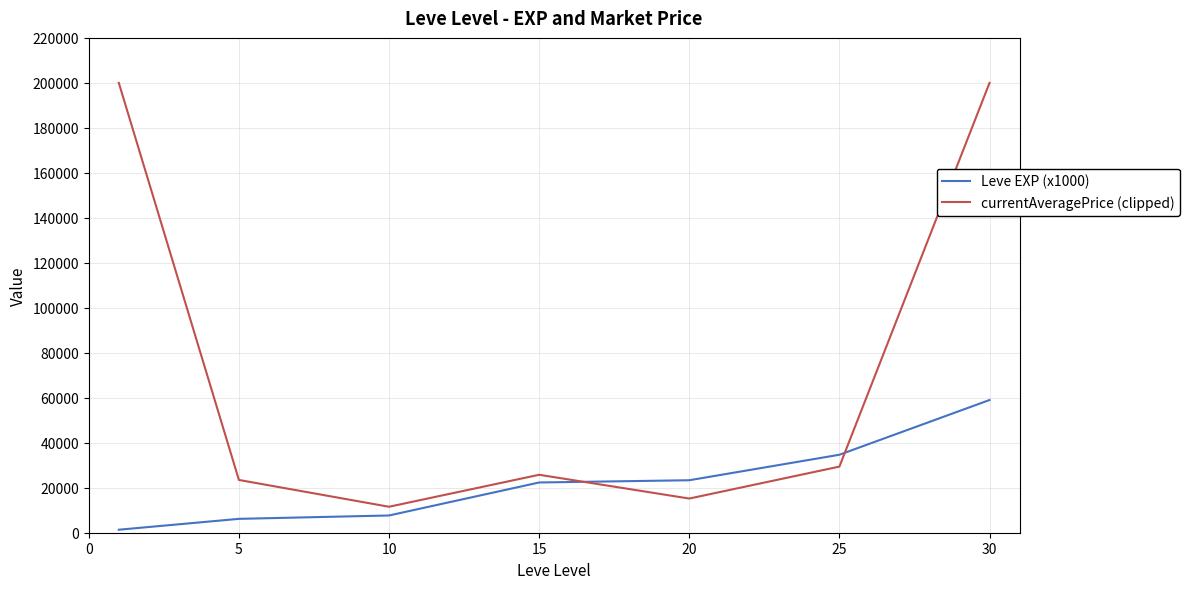

True or false: Leve EXP (x1000) and currentAveragePrice (clipped) intersect in this chart.

True